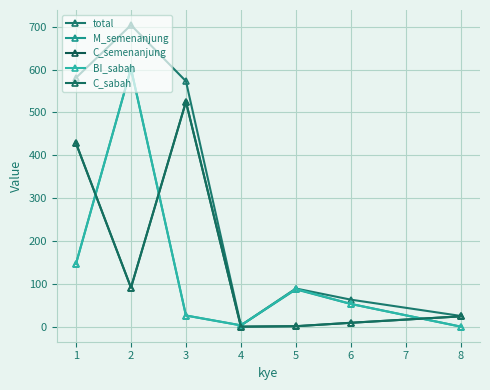

What is the value of the total point at the 6th from the left?

63